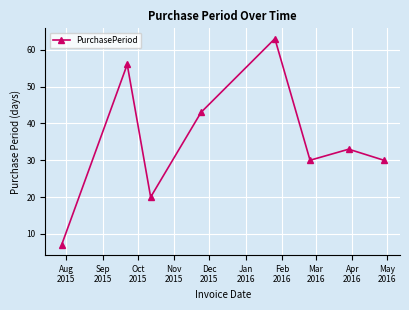

What is the maximum value shown in the chart?

63